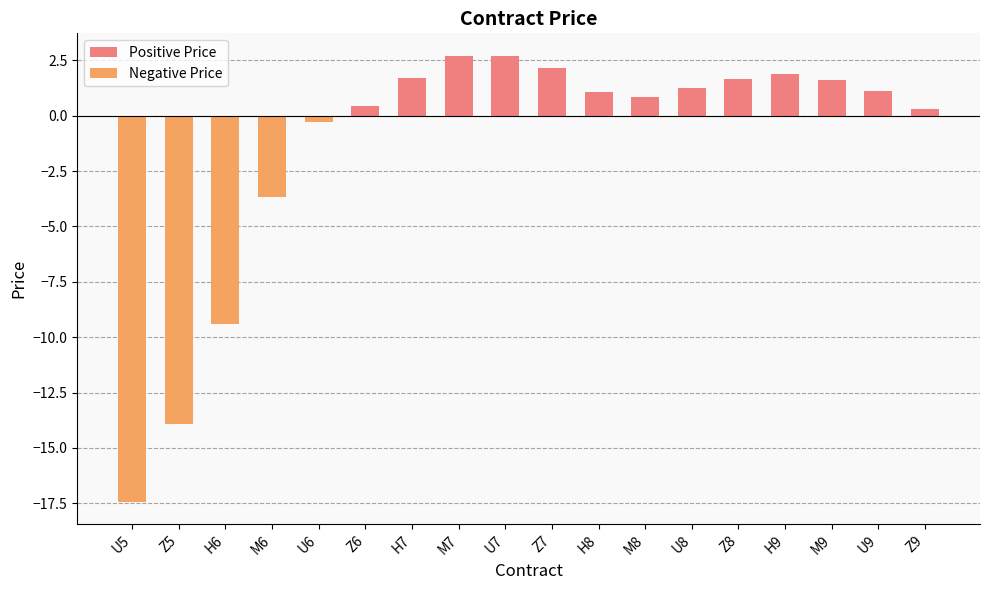

Reading left to right, extract all data points from this chart.

U5=-17.4	Z5=-13.9	H6=-9.4	M6=-3.7	U6=-0.3	Z6=0.4	H7=1.7	M7=2.7	U7=2.7	Z7=2.2	H8=1.1	M8=0.9	U8=1.3	Z8=1.7	H9=1.9	M9=1.6	U9=1.1	Z9=0.3